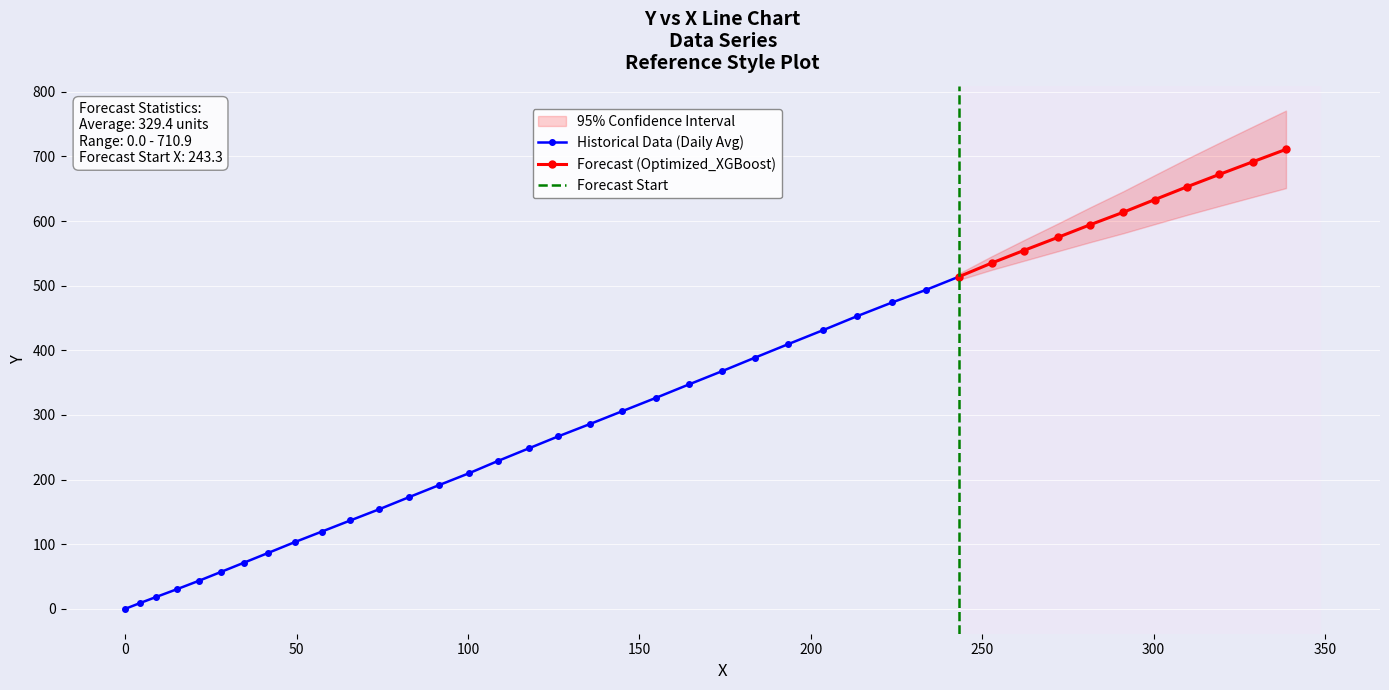

What is the sum of all values?

13174.9